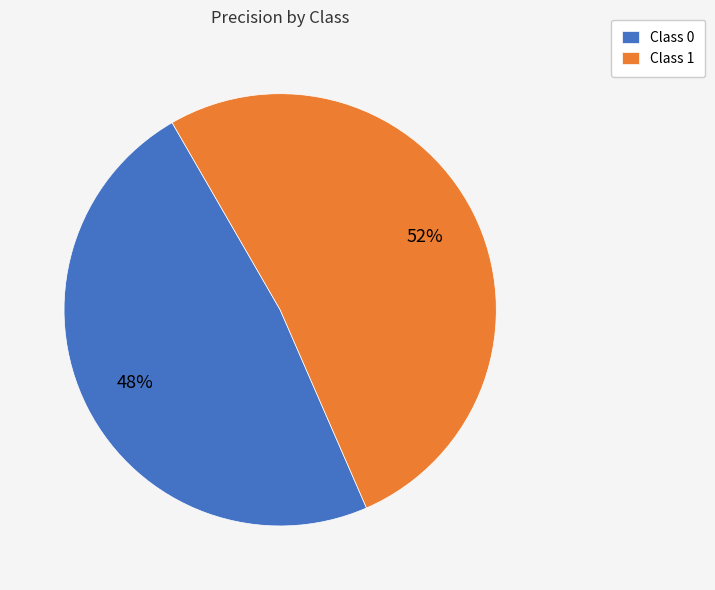

Combined, do Class 0 and Class 1 account for over 50%?

Yes